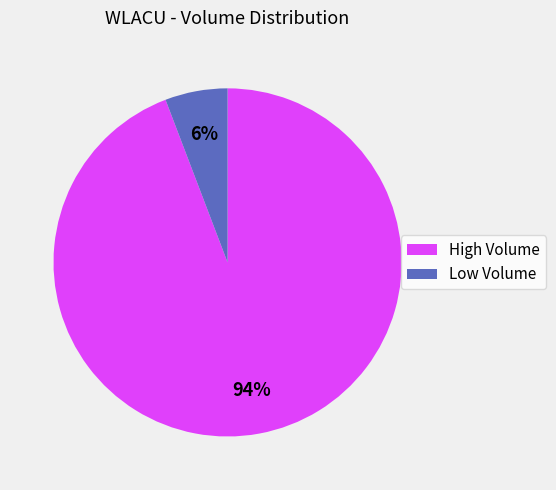

Count the number of slices in the pie.

2